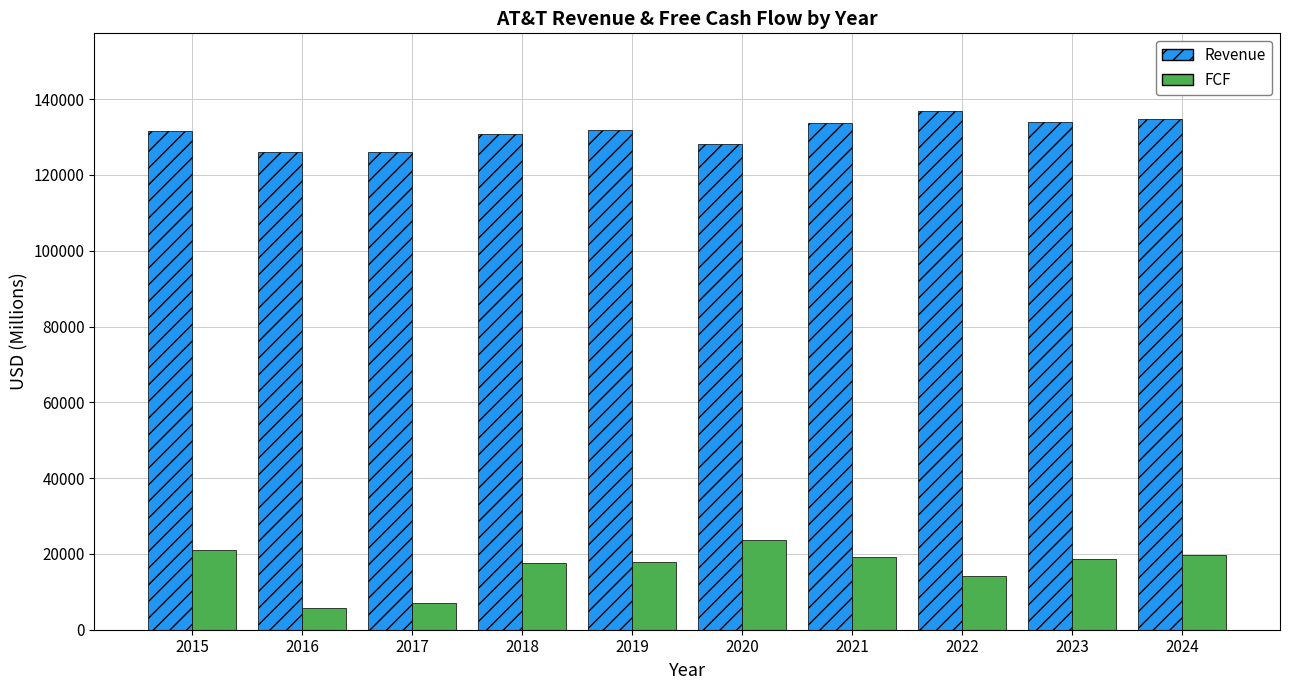

What is the minimum value shown in the chart?

5656